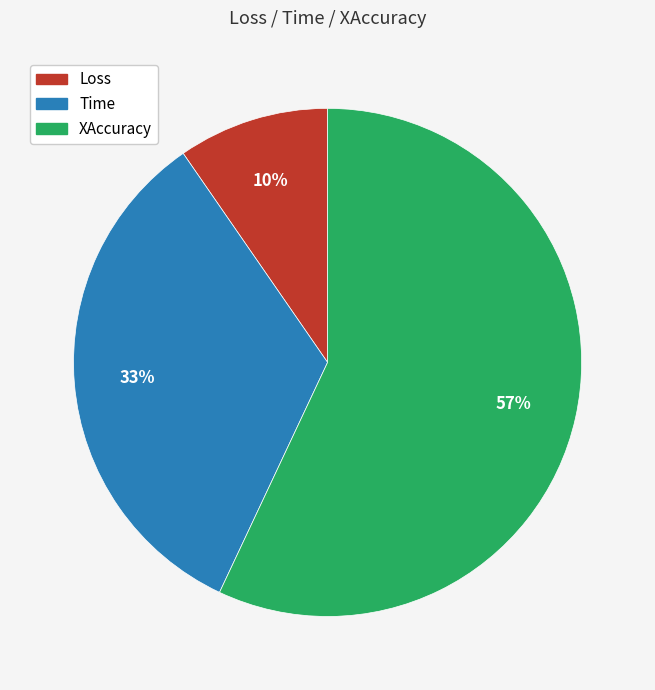

Which has a higher value, Loss or XAccuracy?

XAccuracy